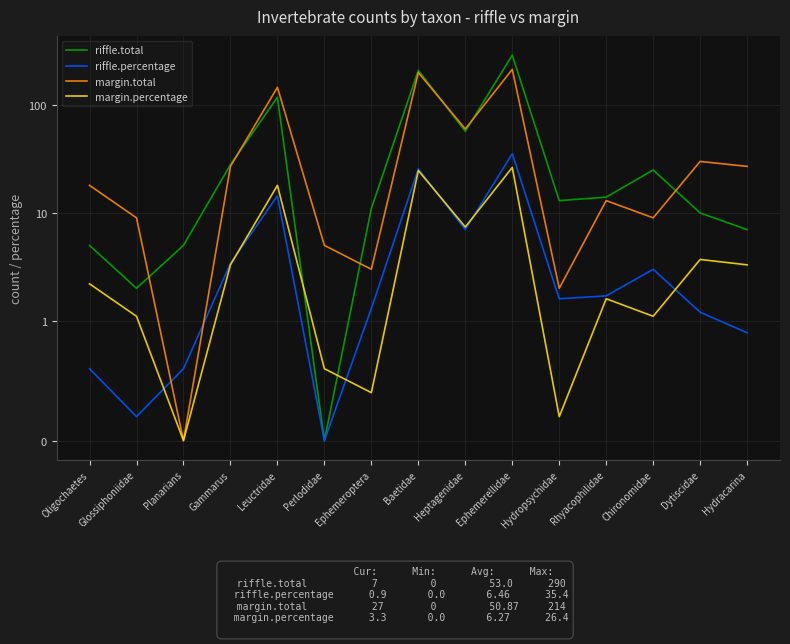

What is the difference between the maximum and minimum values in the riffle.total series?

290.0